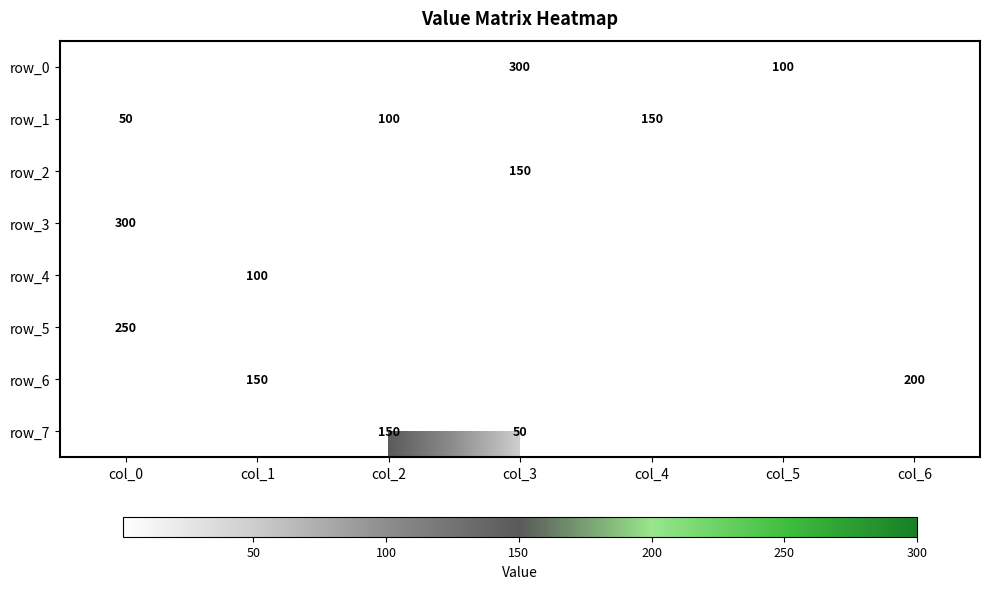

True or false: row_6 has a value of 261 at col_6.

False